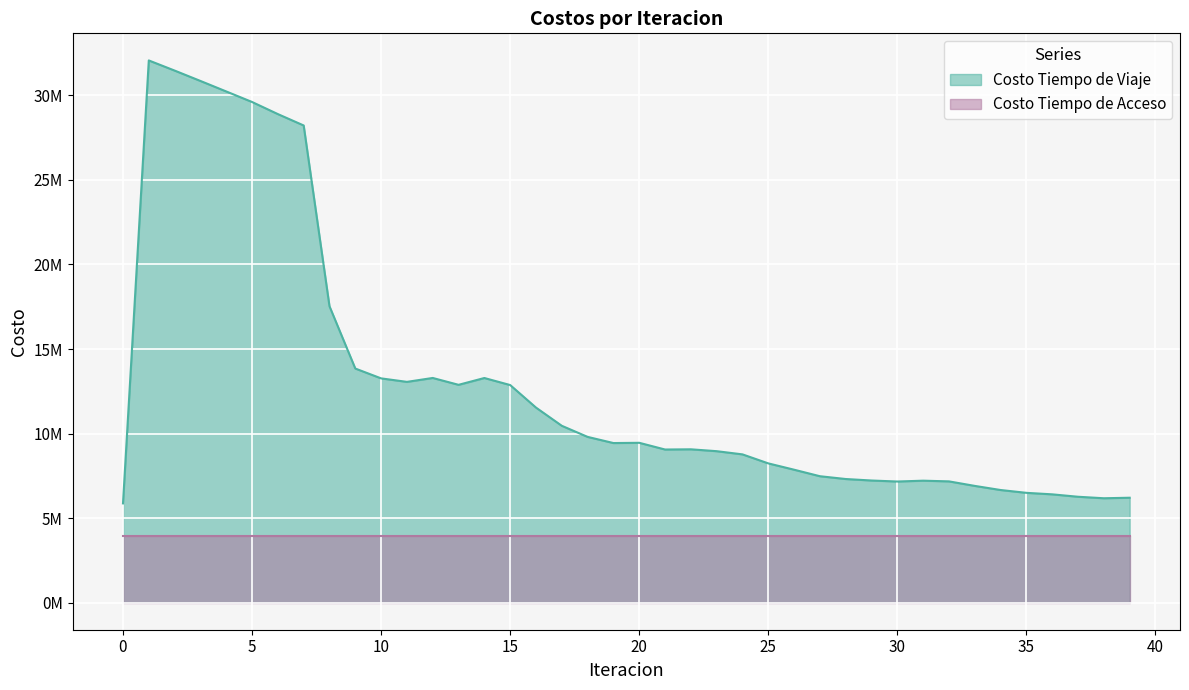

What is the value of the 28th point from the left?

7475574.2